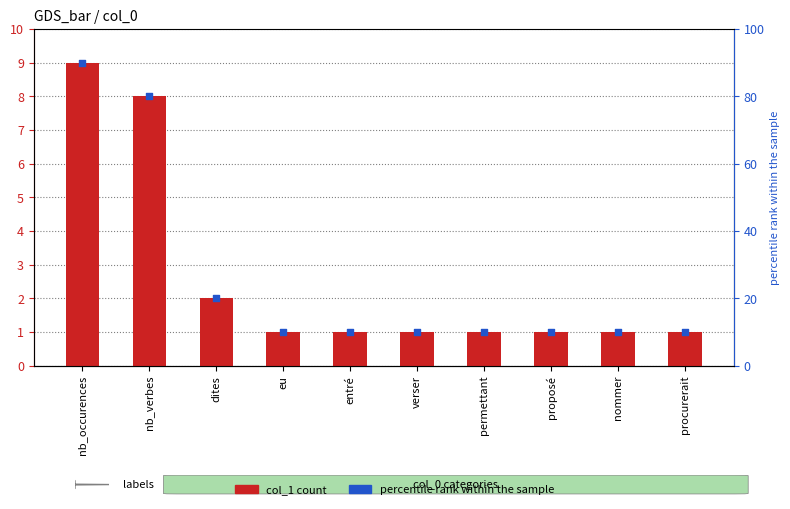

Which series has the widest spread of Y values?

percentile rank within the sample